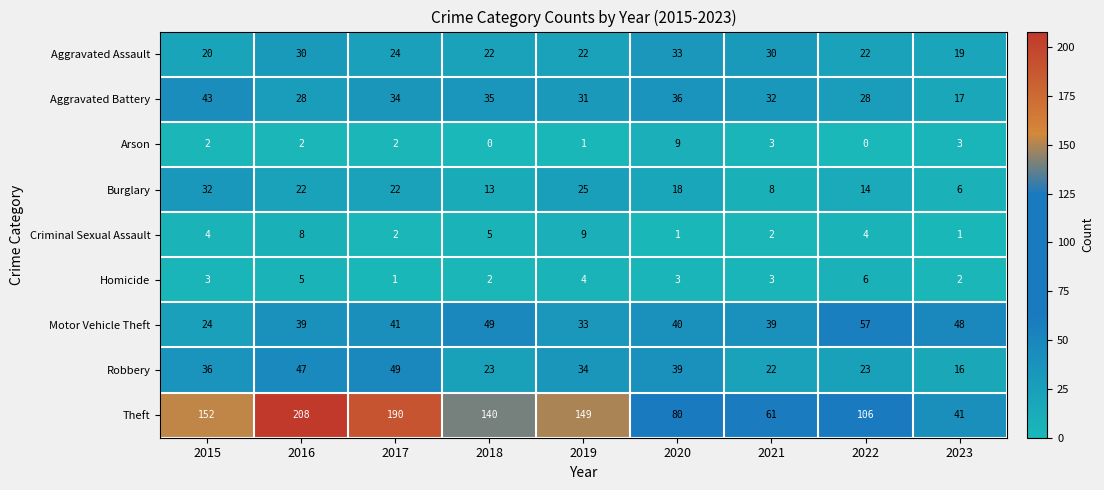

At which category is the sum across all series the highest?

2016